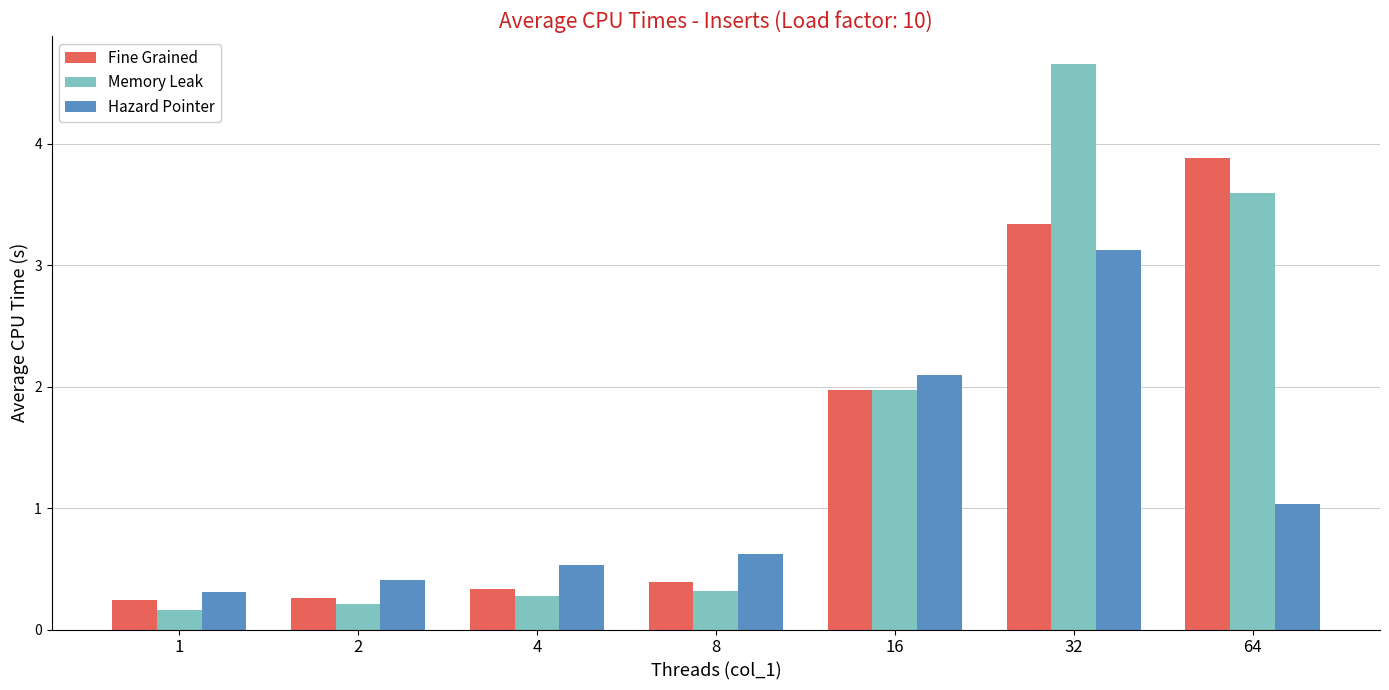

Which series changed the most between 1 and 16?

Memory Leak